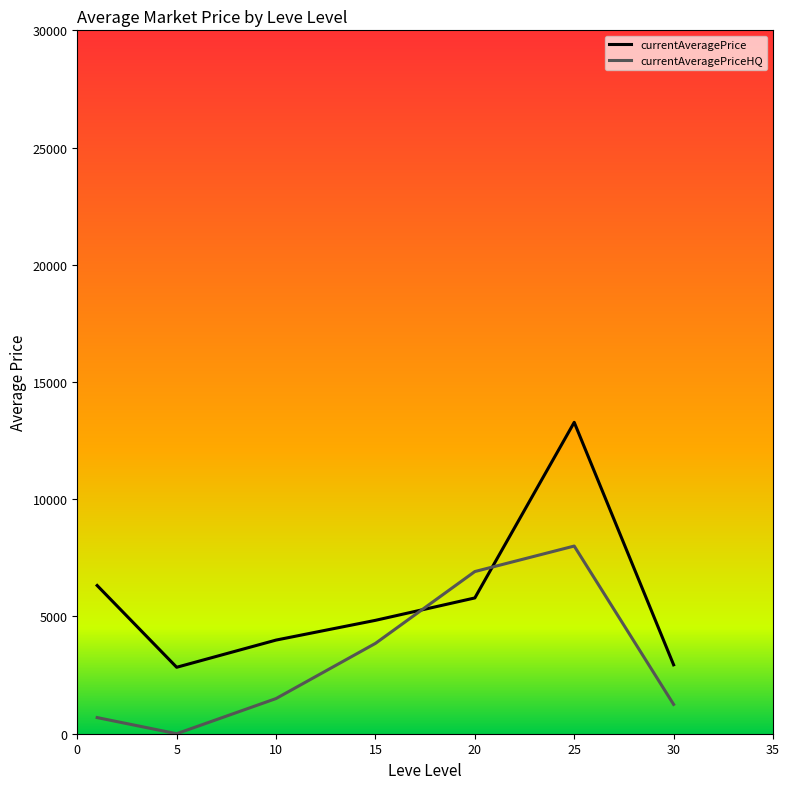

What is the difference between the second highest and second lowest values in the currentAveragePrice series?

3383.1